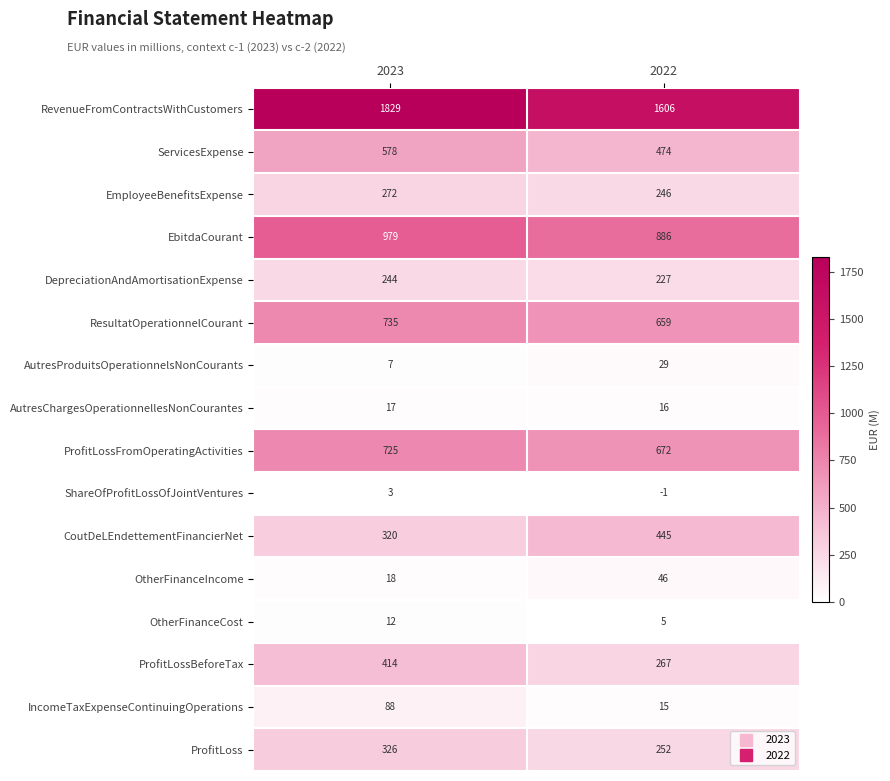

Where is CoutDeLEndettementFinancierNet nearest to the value 382?

2023